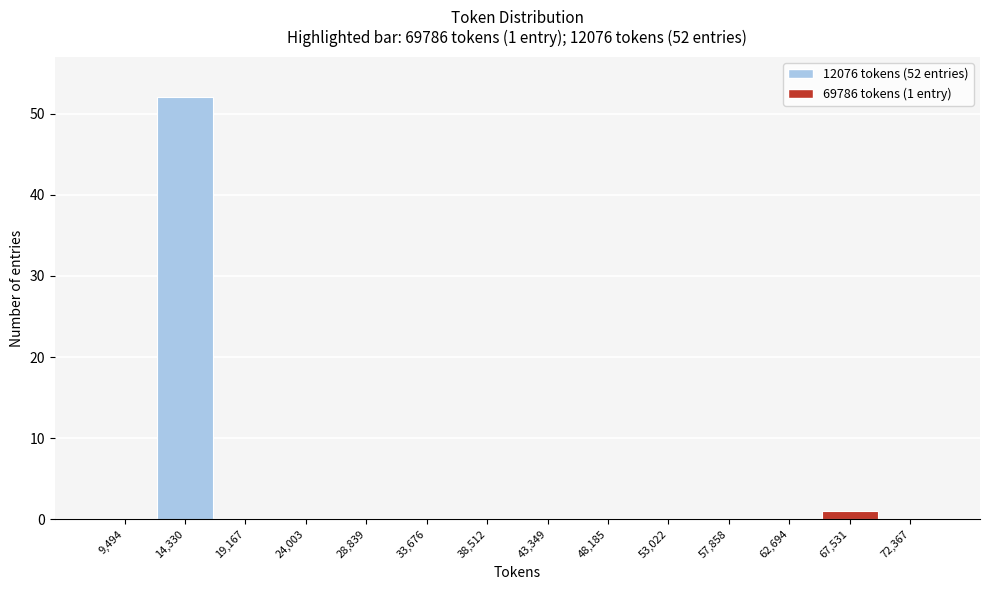

Which range on the x-axis has the tallest bar?

12000 to 16500